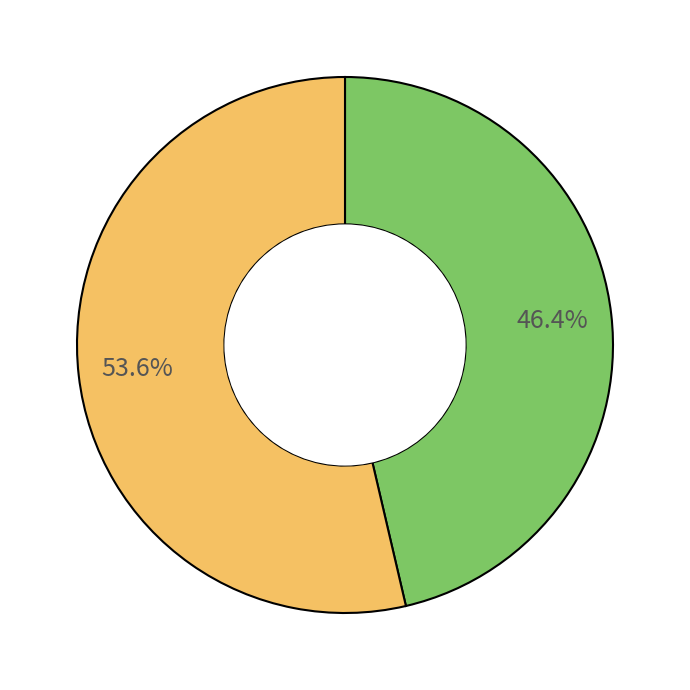

Does any single category account for the majority?

Yes